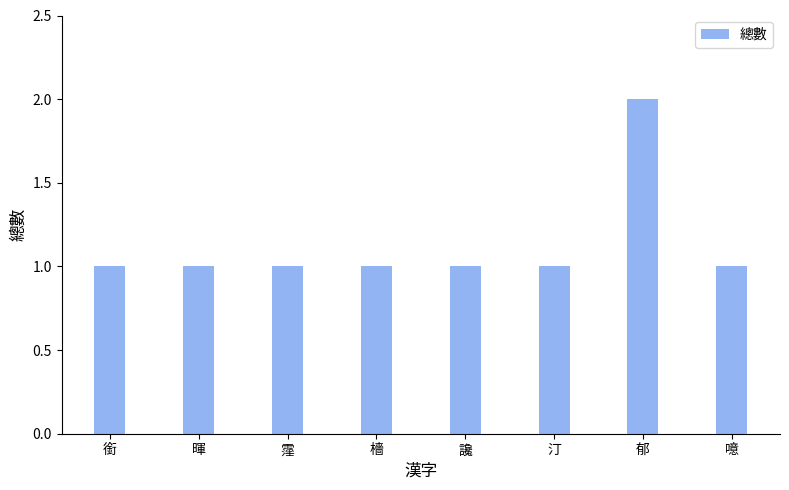

What is the maximum value shown in the chart?

2